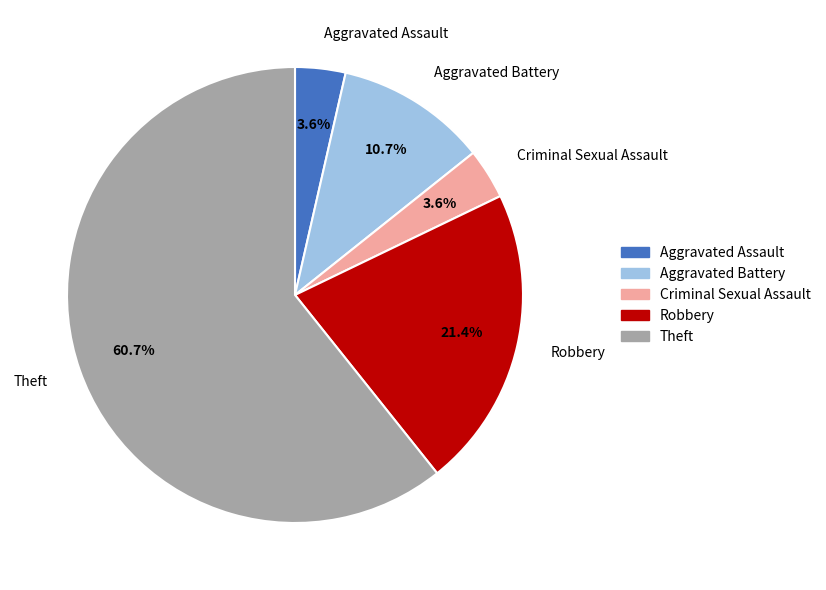

To the nearest percent, what is the difference between the largest and smallest slice percentages?

57%